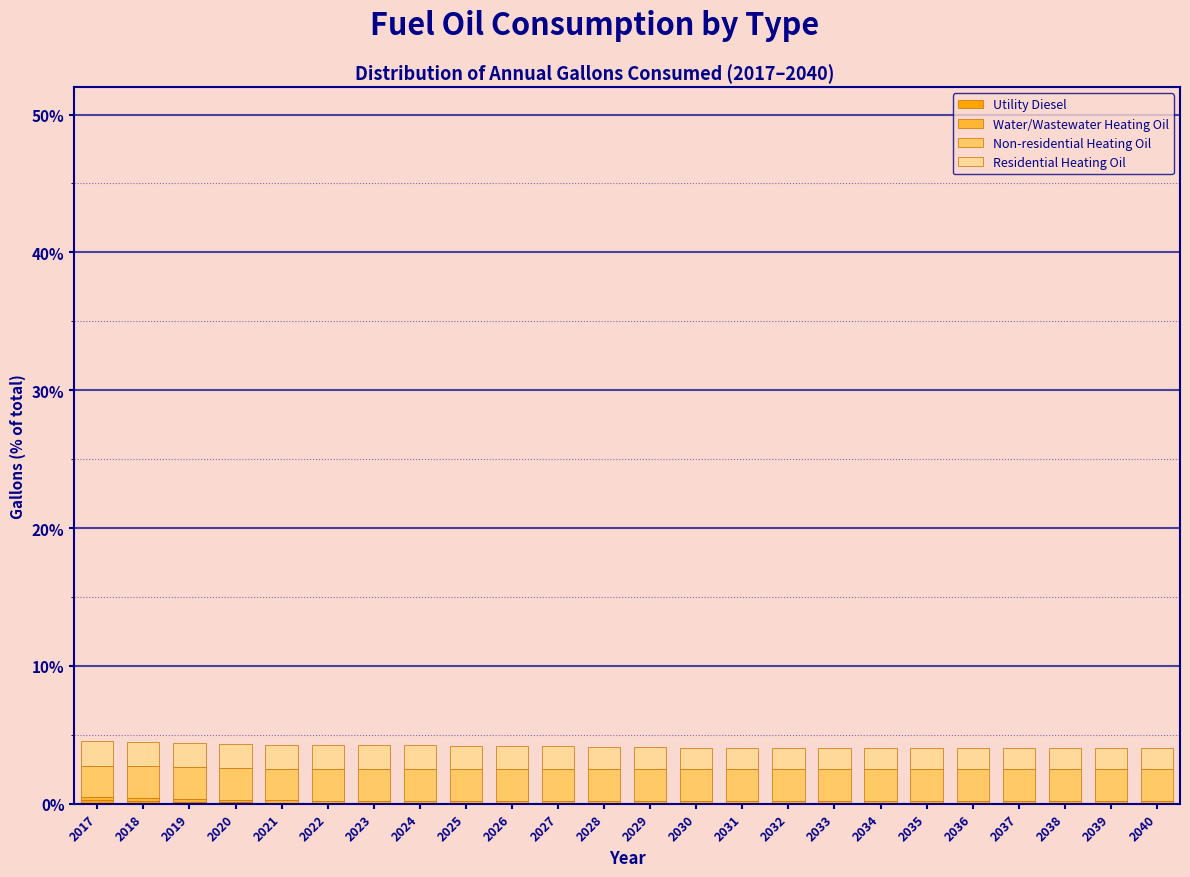

Does the chart contain stacked bars?

Yes